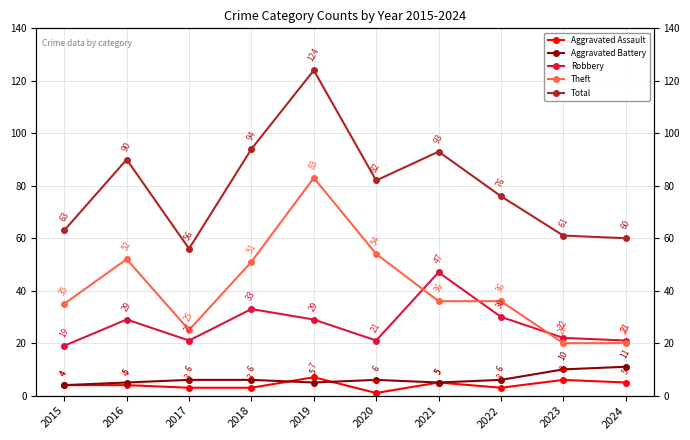

Which series has the largest total across all categories?

Total